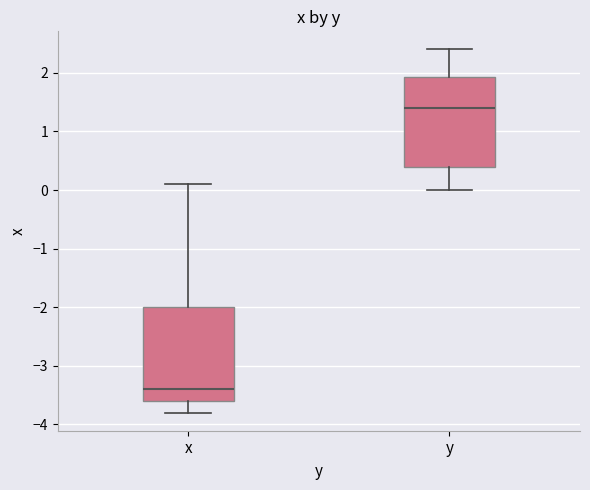

Reading left to right, transcribe this box plot: for each box, give where its median line is, the range the box spans, and where its two whiskers end, as read against the y-axis. The values are not printed on the chart, so give them approximately, as read against the axis.

x: median -3.4, box -3.6 to -2.0, whiskers -3.8 to 0.1
y: median 1.4, box 0.4 to 1.9, whiskers 0.0 to 2.4